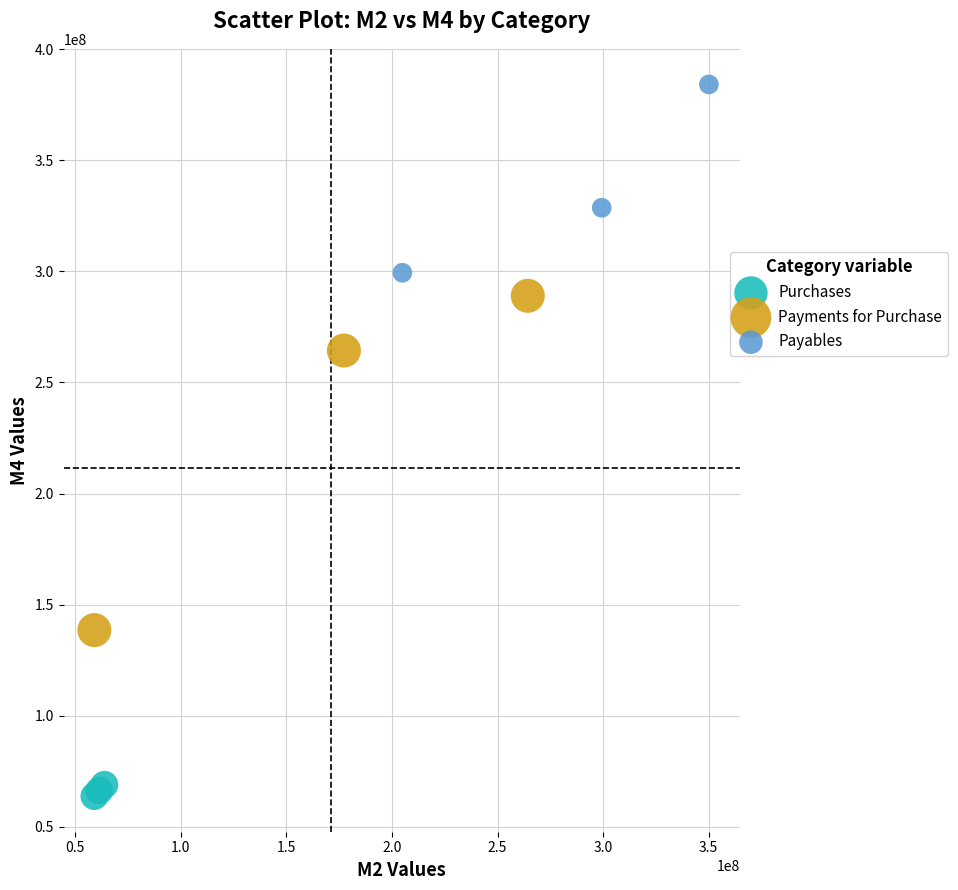

Which series contains the highest Y value?

Payables